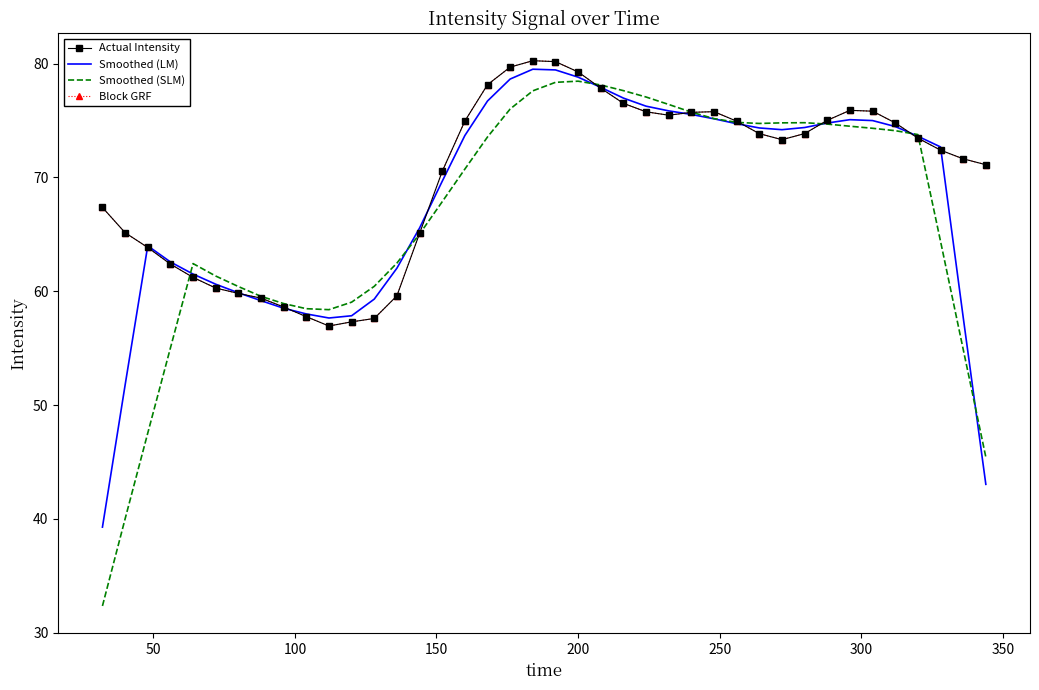

True or false: Block GRF and Actual Intensity intersect in this chart.

False